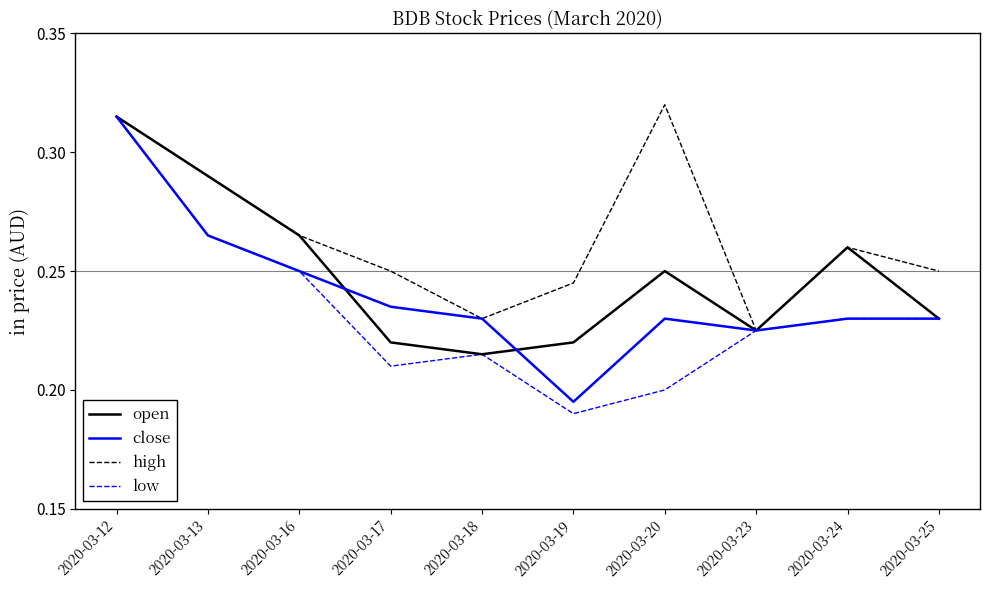

Rank the series by their average value, from highest to lowest.

high, open, close, low